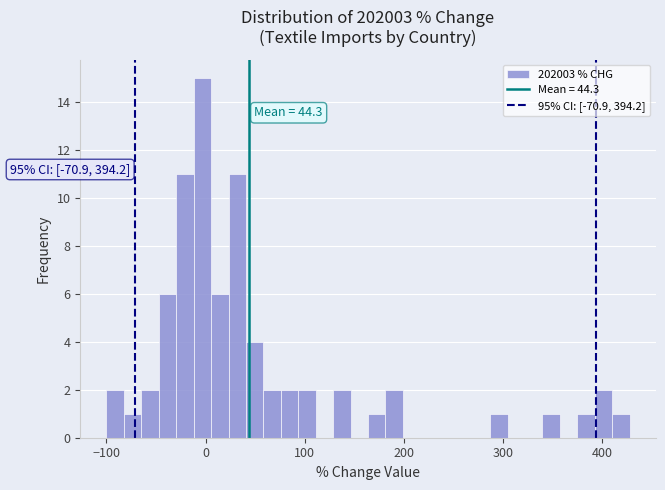

Around what value on the x-axis is the tallest bar? Give the approximate position of its centre, as read against the axis.

0